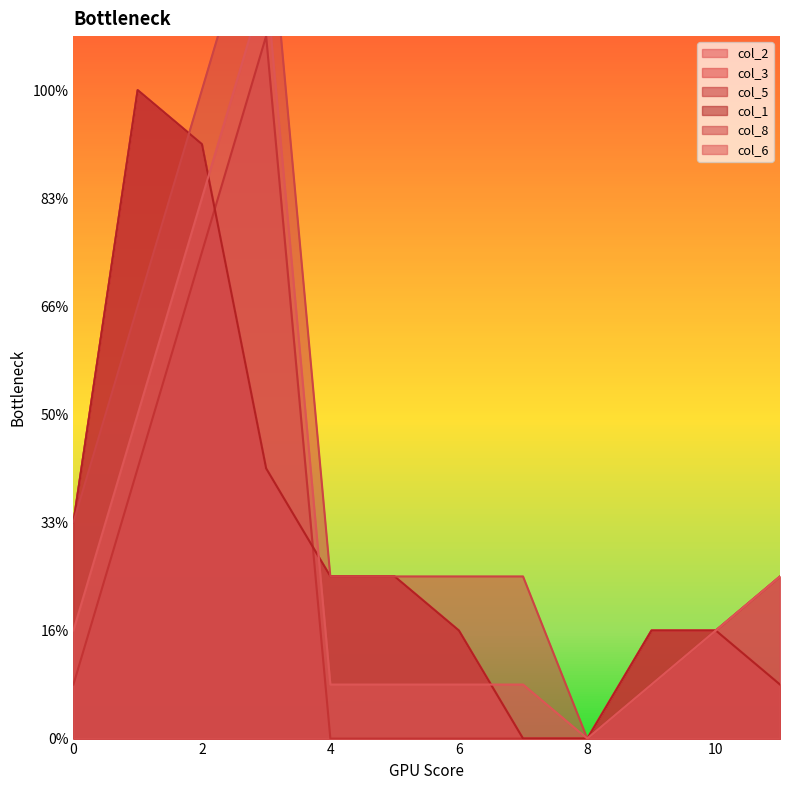

Reading left to right, extract all data points from this chart.

col_2: 4	12	11	5	3	3	2	0	0	2	2	1
col_3: 4	12	11	5	3	3	2	0	0	2	2	1
col_5: 1	5	9	13	0	0	0	0	0	1	2	3
col_1: 4	12	11	5	3	3	2	0	0	2	2	1
col_8: 4	8	12	16	3	3	3	3	0	1	2	3
col_6: 2	6	10	14	1	1	1	1	0	1	2	3